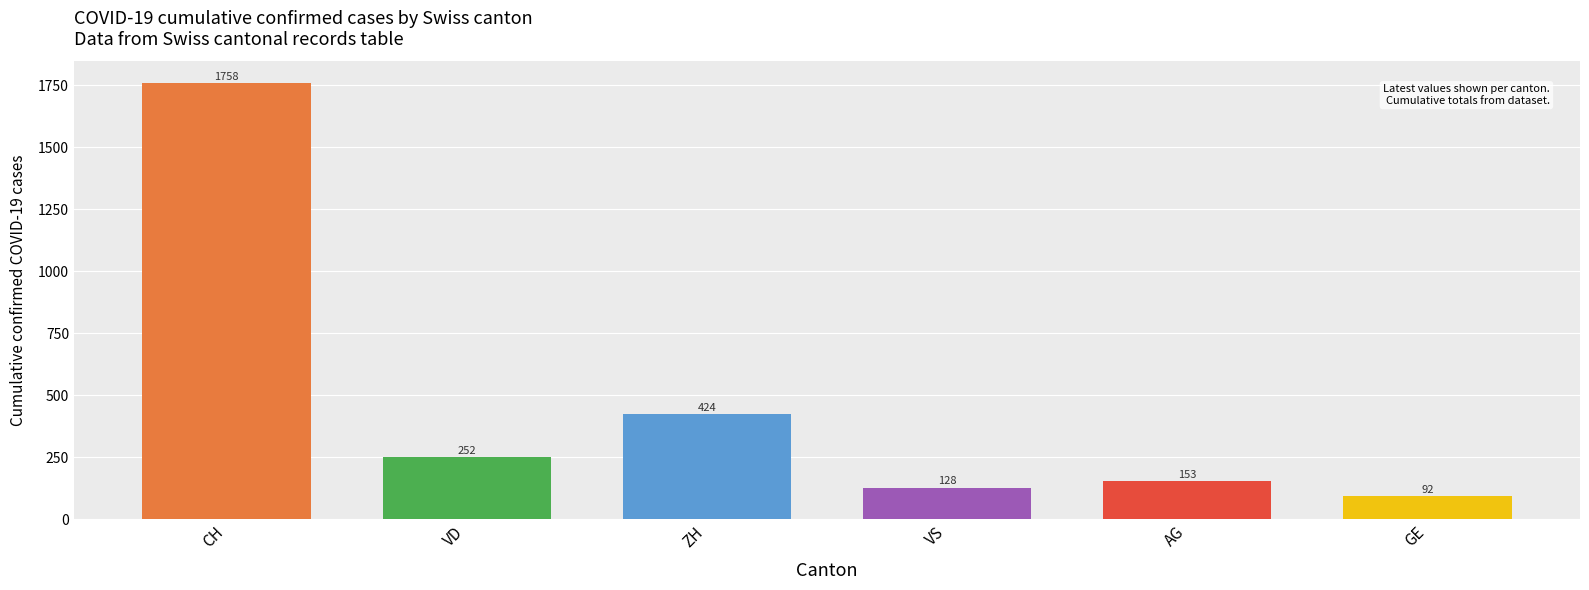

What is the greatest value displayed?

1758